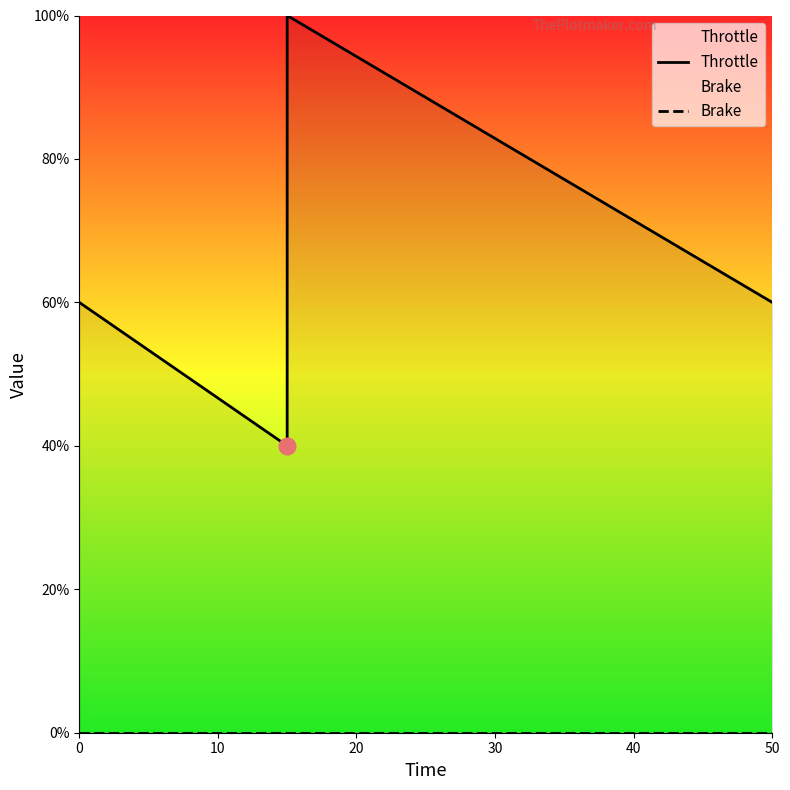

How many series are shown in this chart?

2